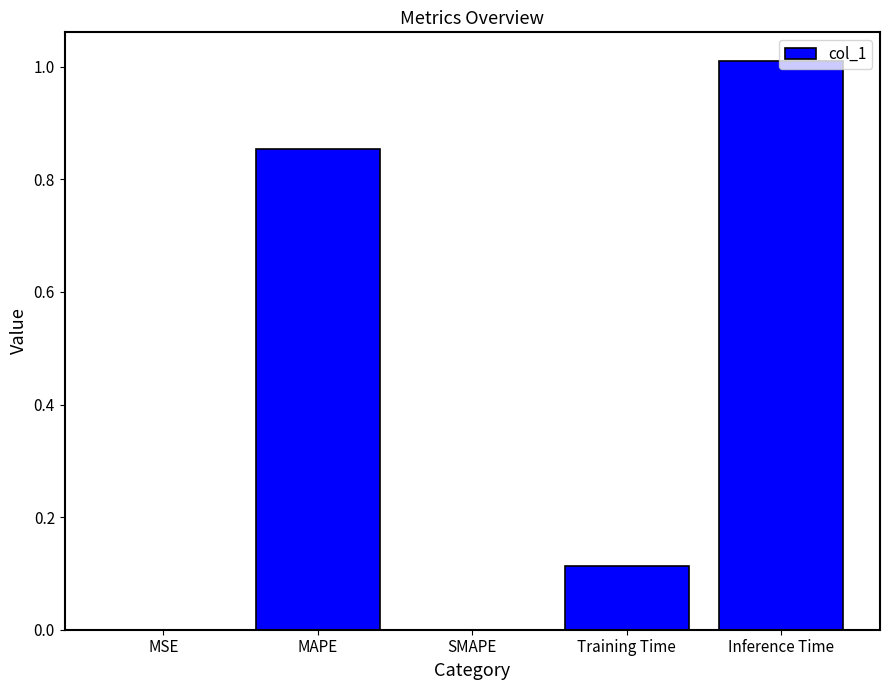

What is the change in value from MSE to MAPE?

+0.9